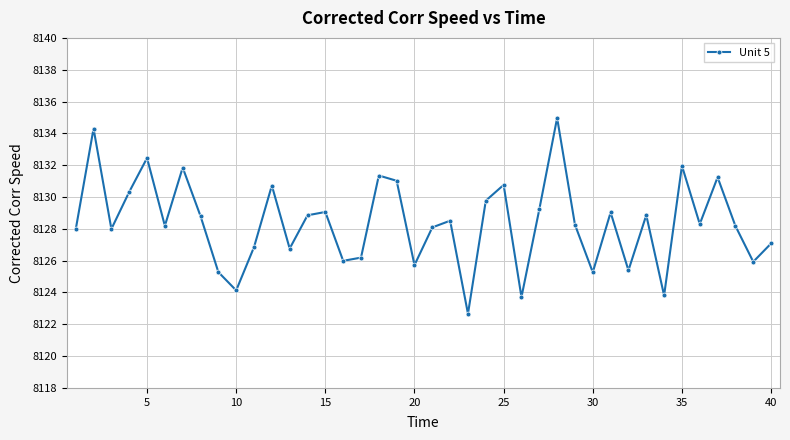

Does the chart have visible grid lines?

Yes